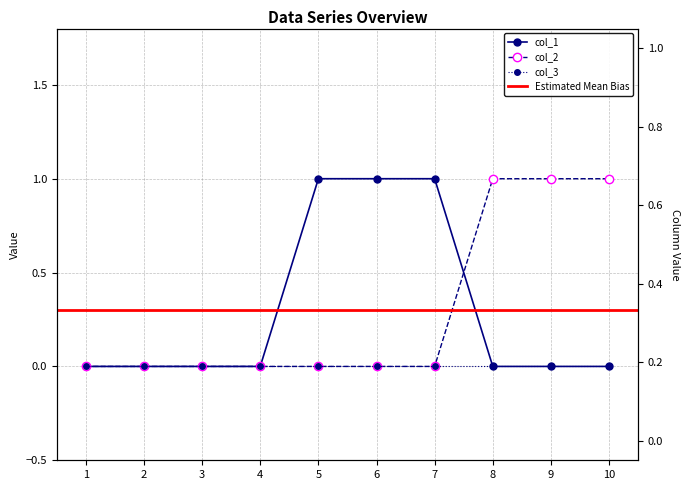

True or false: col_2 has a value of 1 at 4.

False